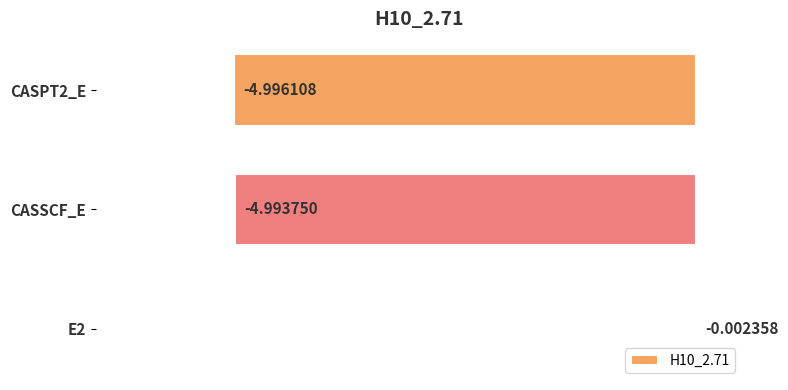

What is the change in value from E2 to CASPT2_E?

-5.0